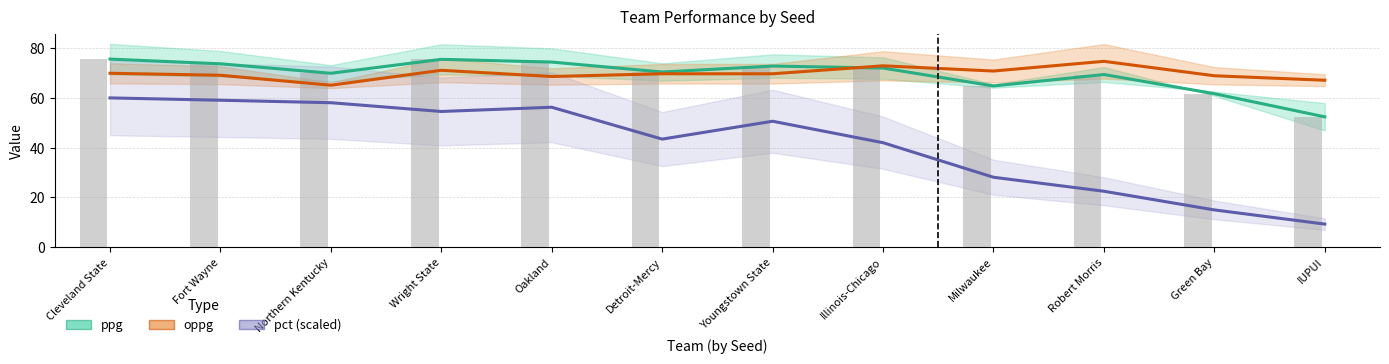

At which label is oppg closest to 69?

Fort Wayne